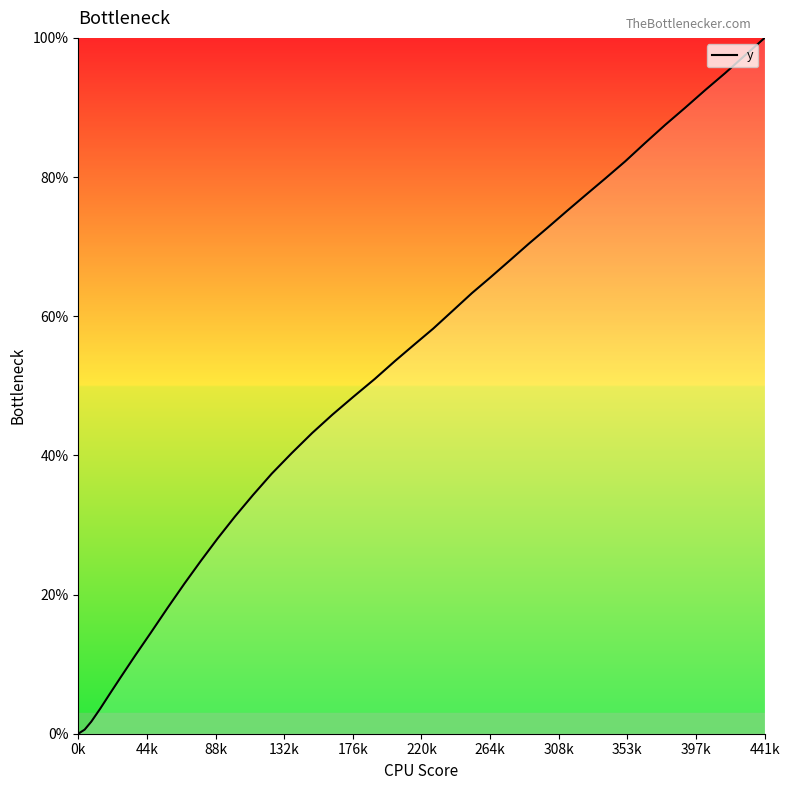

What is the difference between the maximum and minimum values?

100.0